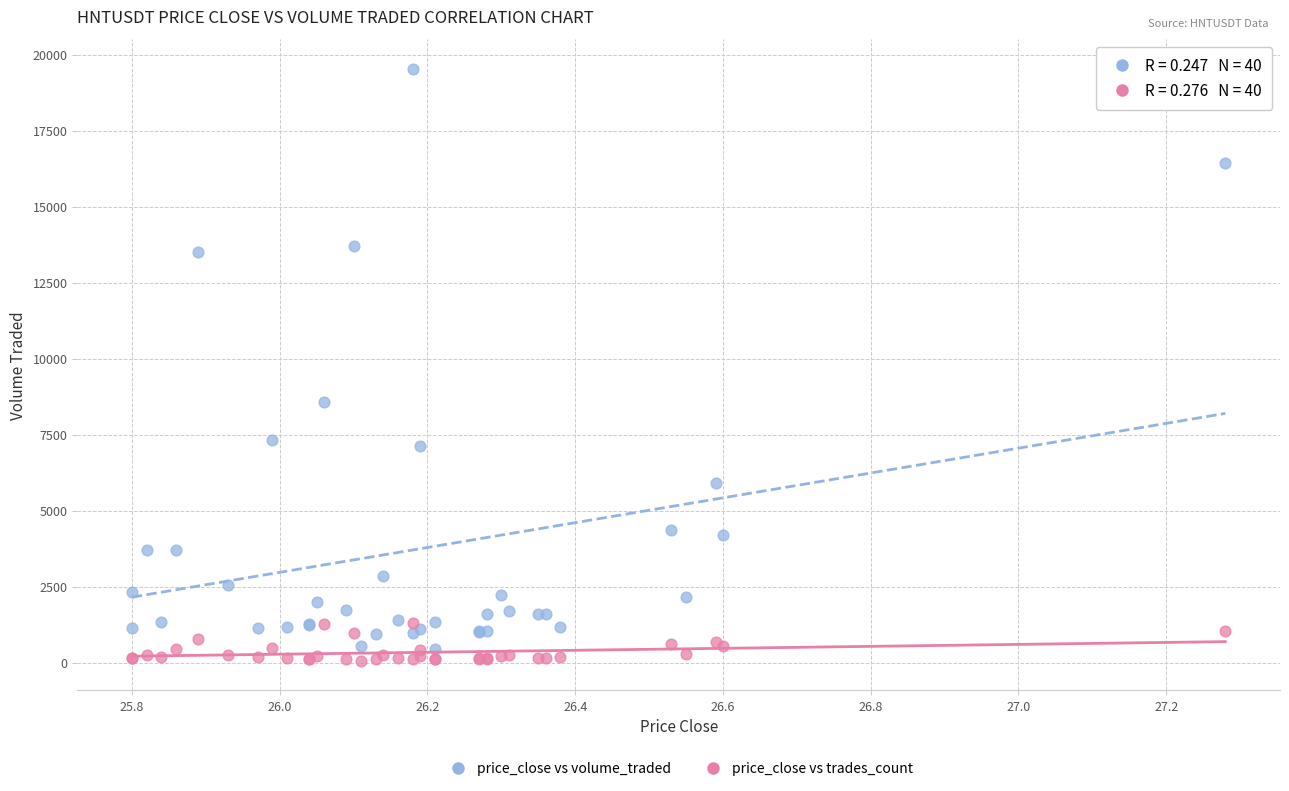

Across all series, what Y value is closest to 9802?

8582.9